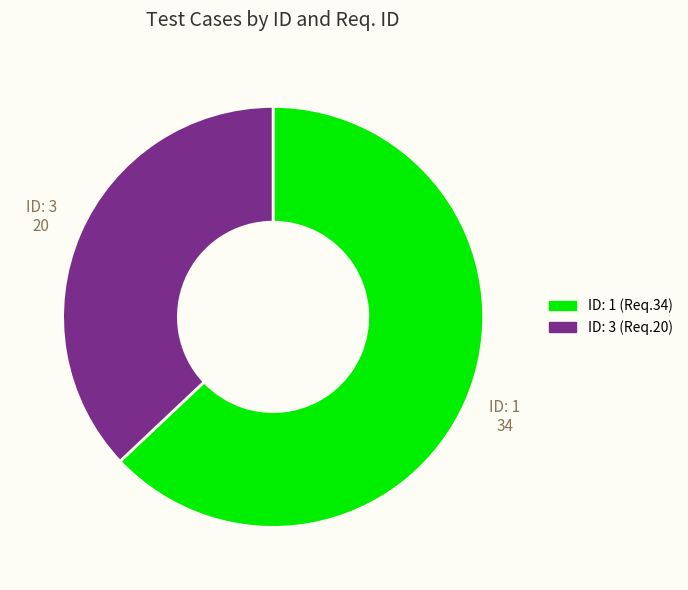

How many slices are in this pie chart?

2